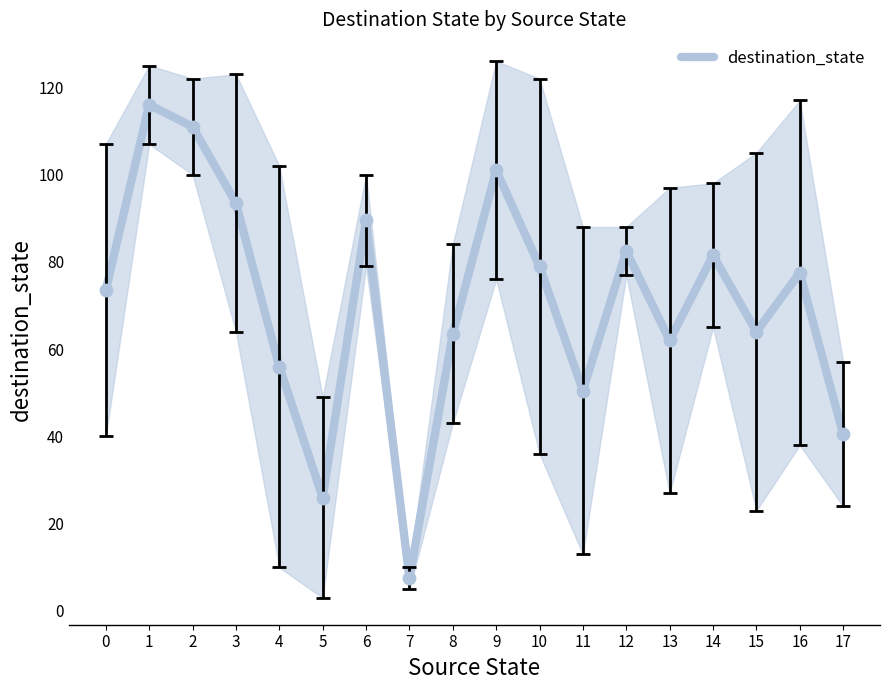

Approximately how many times larger is the value at 7 compared to 1?

0.1